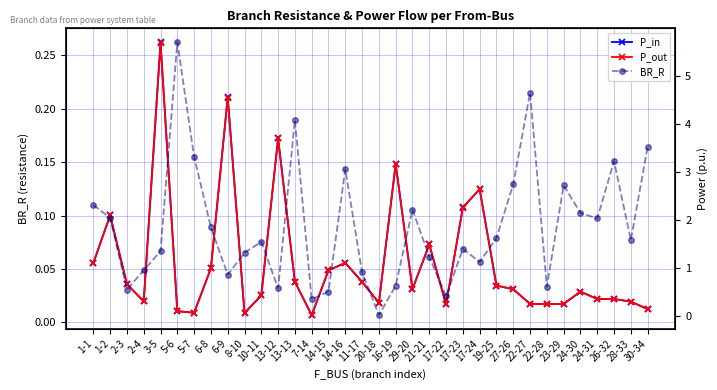

What position from the right is 14-15?

20